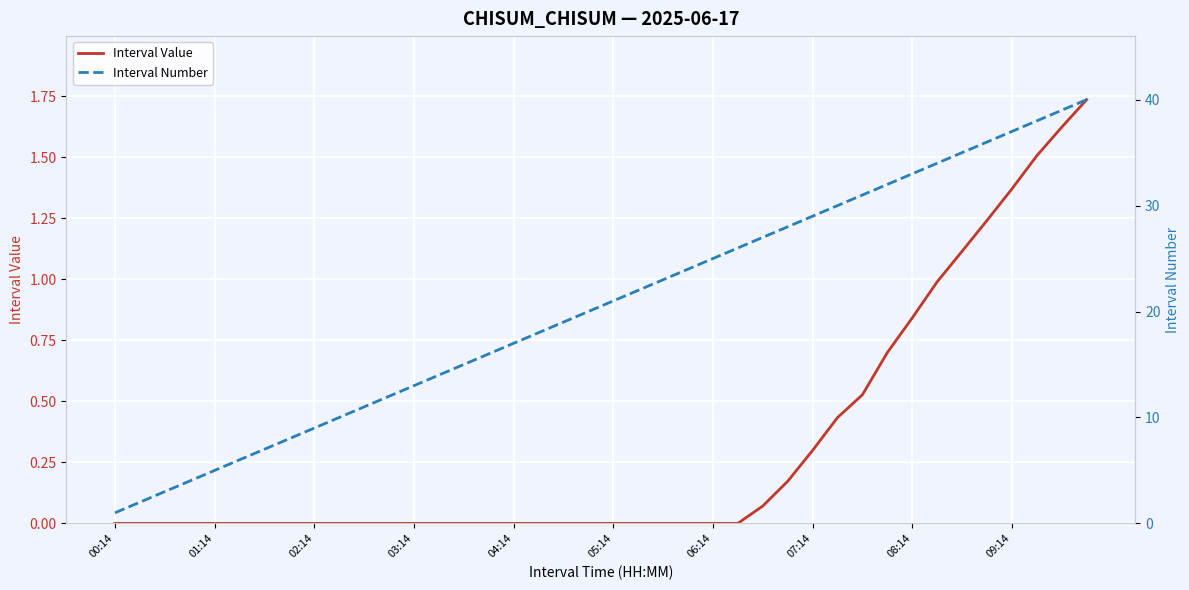

True or false: Interval Value and Interval Number cross at least once.

False